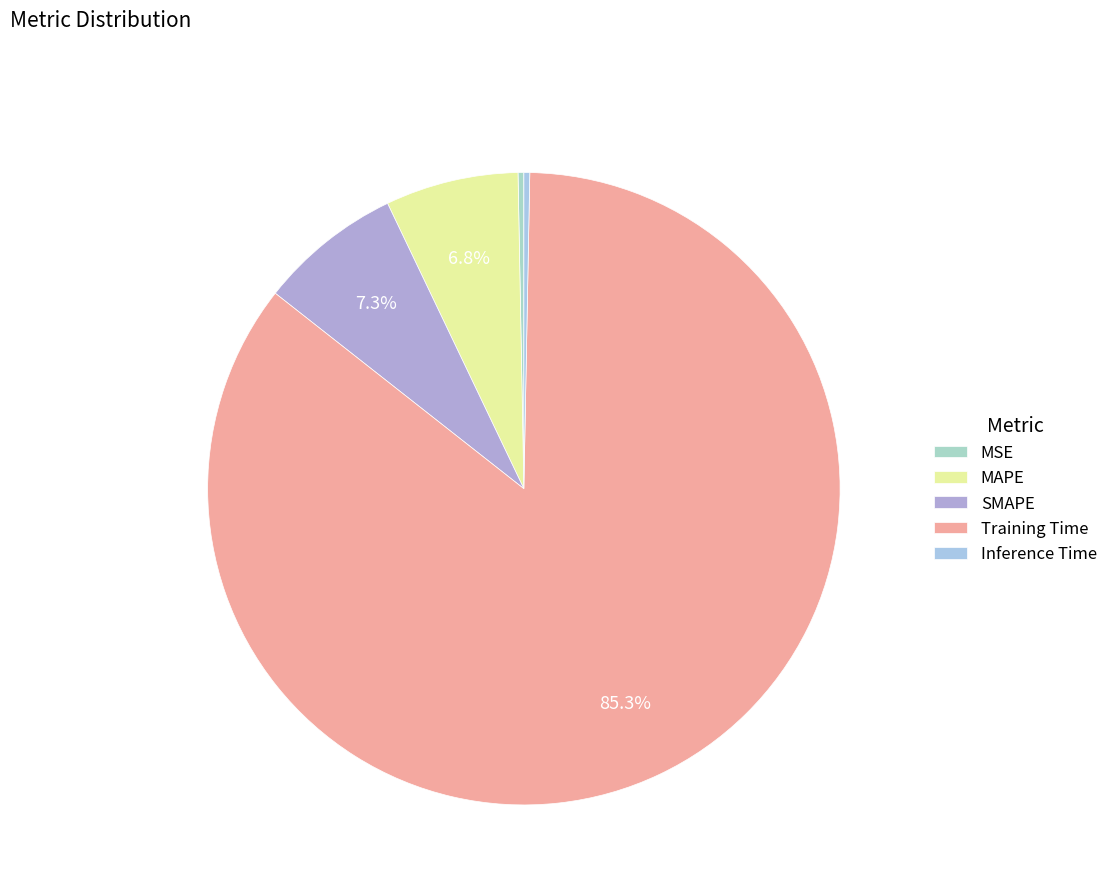

Is it true that Training Time is 96% of the pie?

False